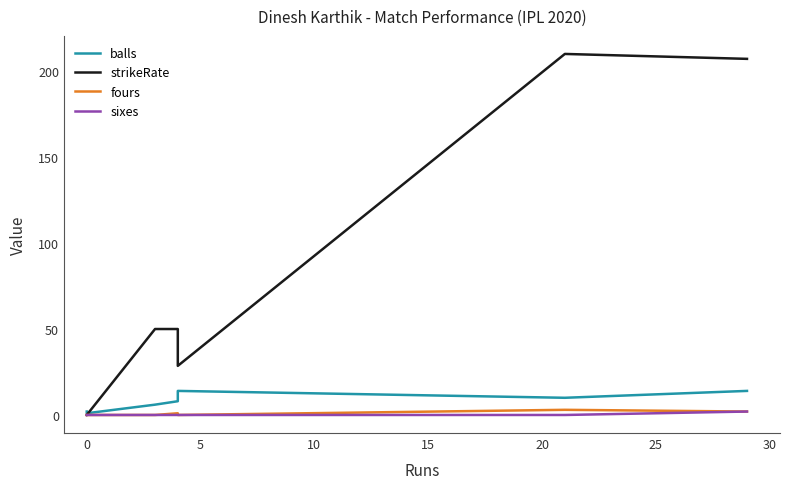

How many lines are shown in the chart?

4